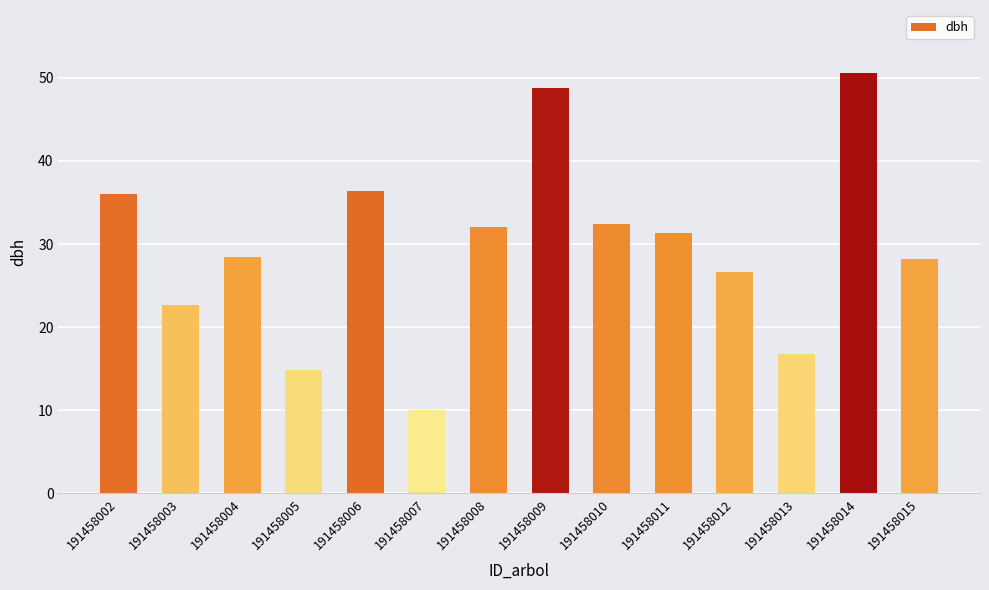

What is the difference between the maximum and minimum values?

40.5